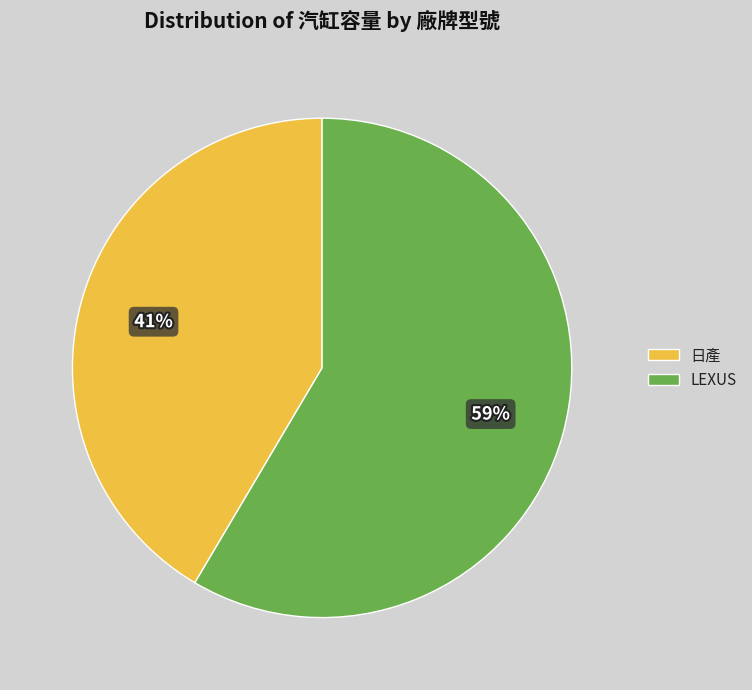

To the nearest percent, what portion does 日產 represent?

41%